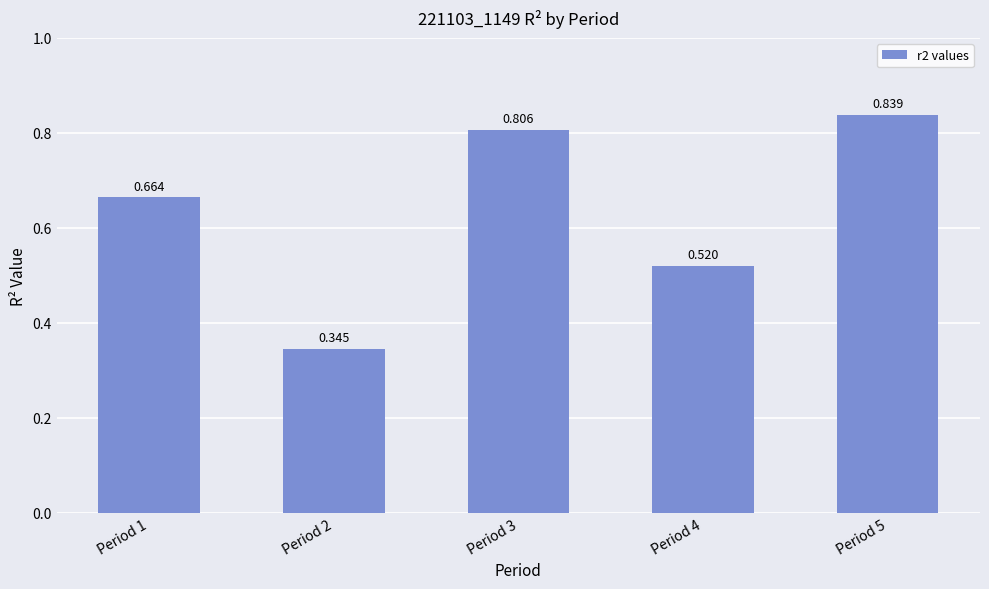

List the labels in order of value, largest first.

Period 5, Period 3, Period 1, Period 4, Period 2